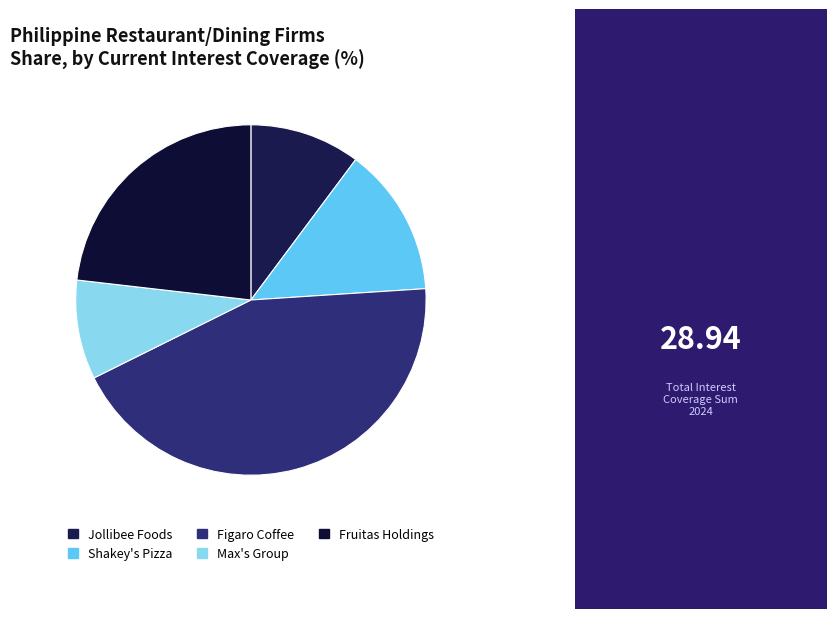

How many segments does this pie chart have?

5